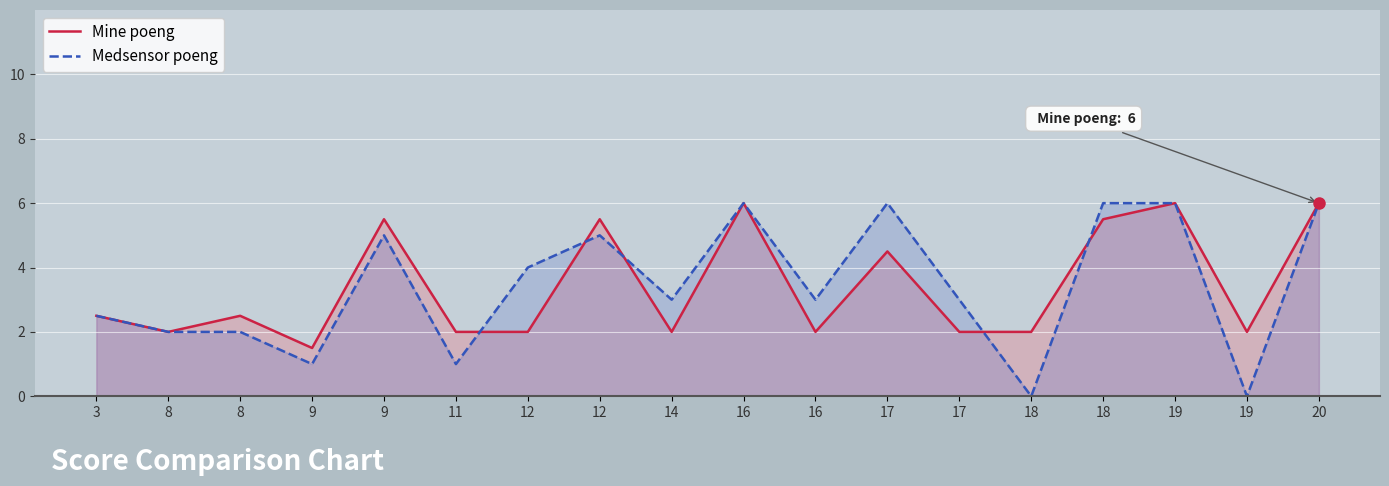

What is the maximum value for Medsensor poeng?

6.0